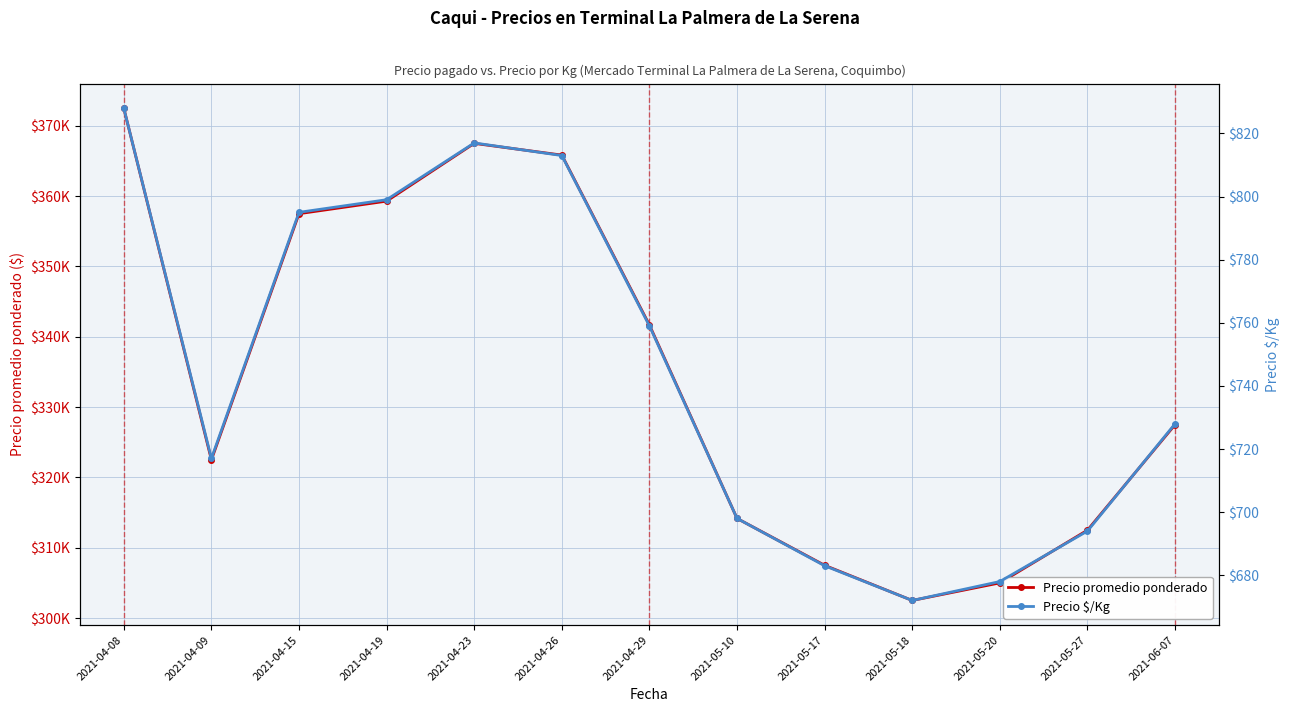

Between 2021-04-29 and 2021-05-18, which is larger?

2021-04-29